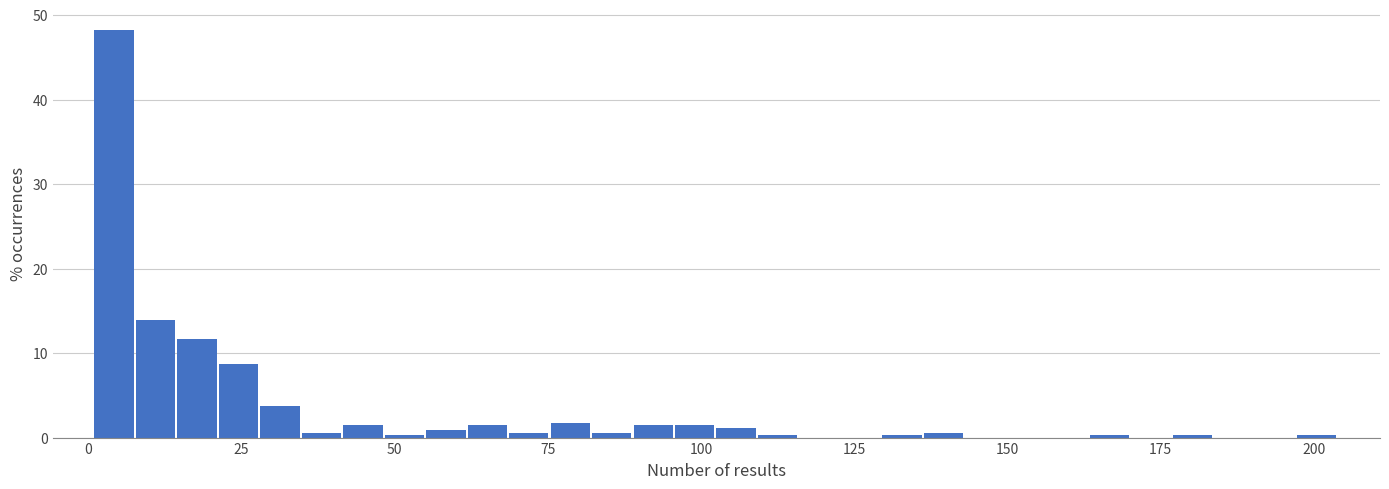

Around what value on the x-axis is the tallest bar? Give the approximate position of its centre, as read against the axis.

5